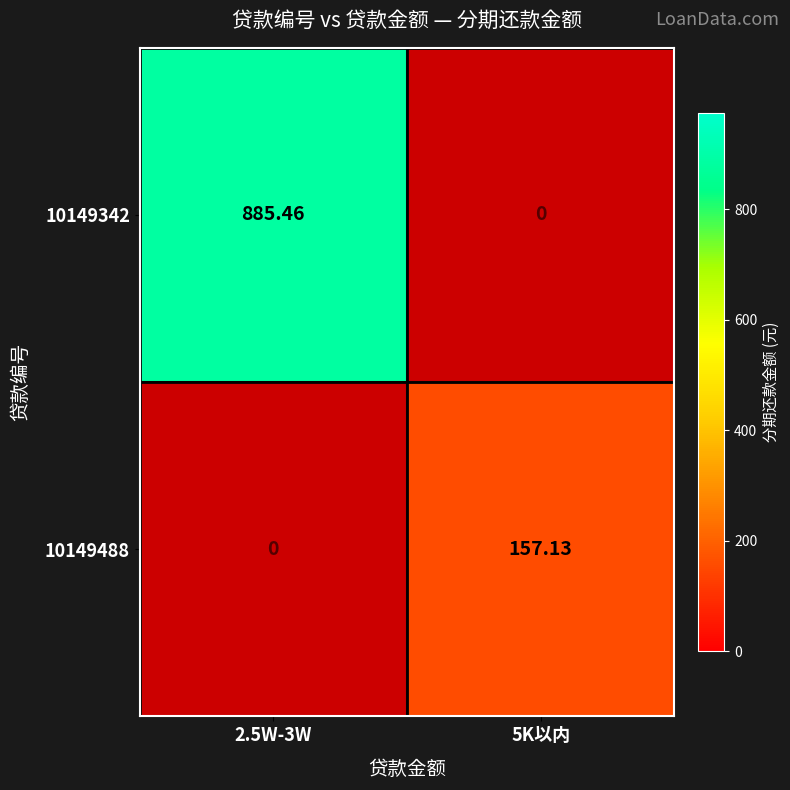

True or false: 10149342 has a value of -471.7 at 5K以内.

False